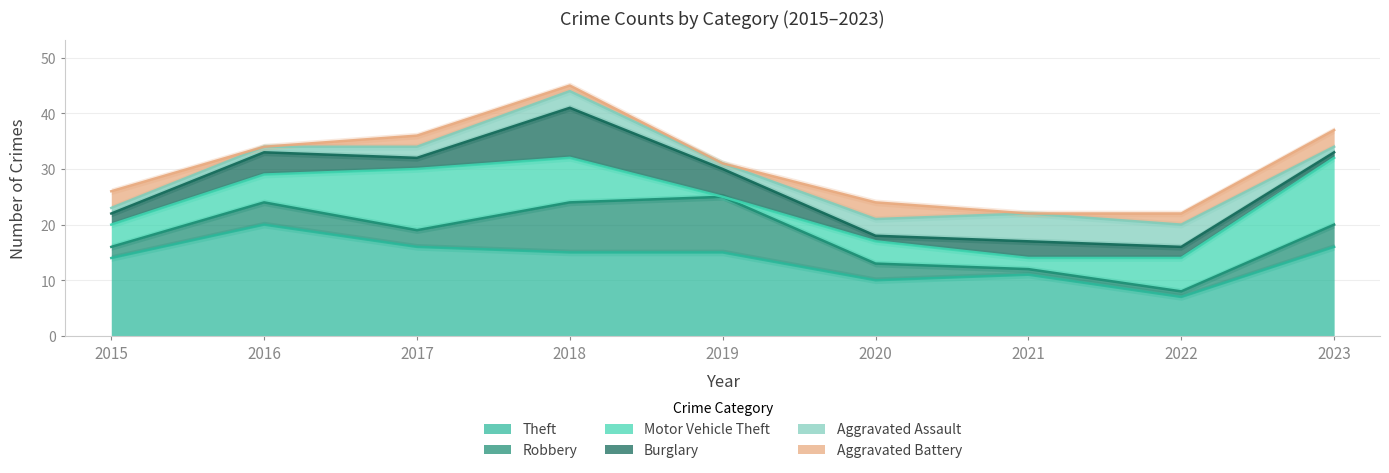

True or false: Aggravated Assault has more than 0 points higher than both neighbors.

True